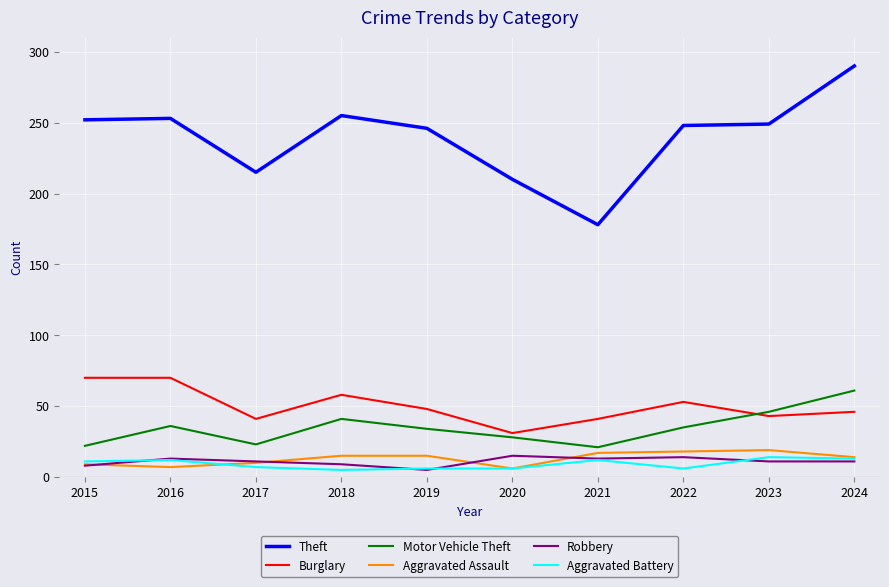

What is the difference between the maximum and minimum values in the Burglary series?

39